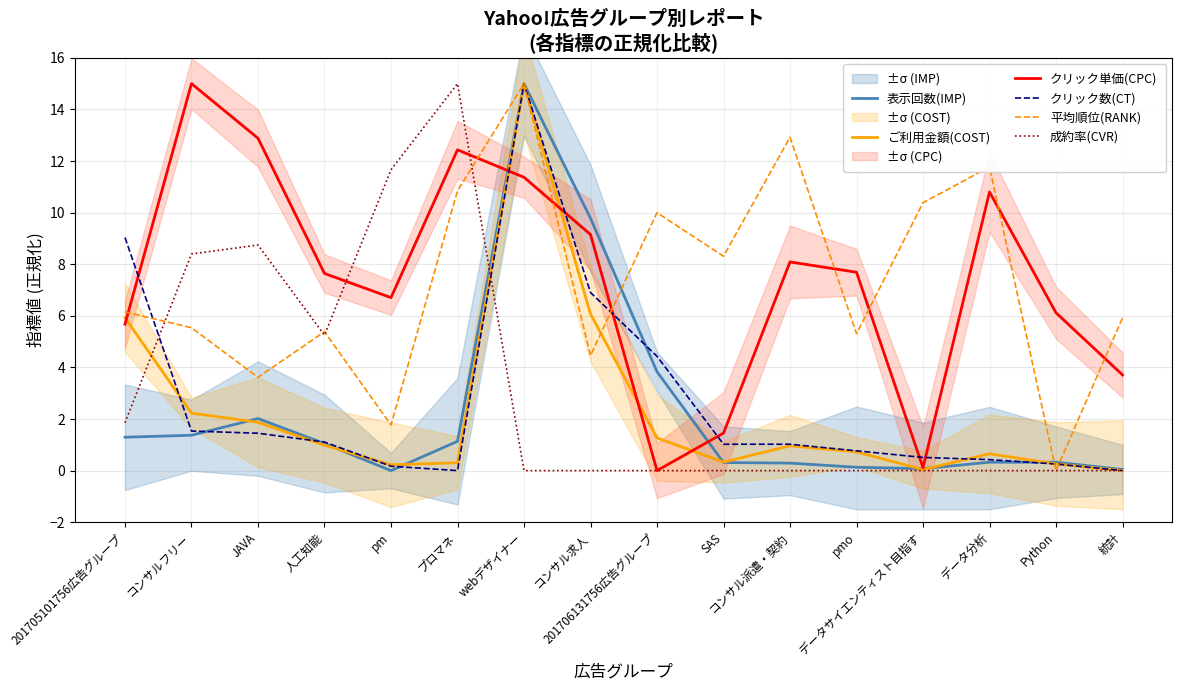

What is the label of the 3rd point from the right?

データ分析